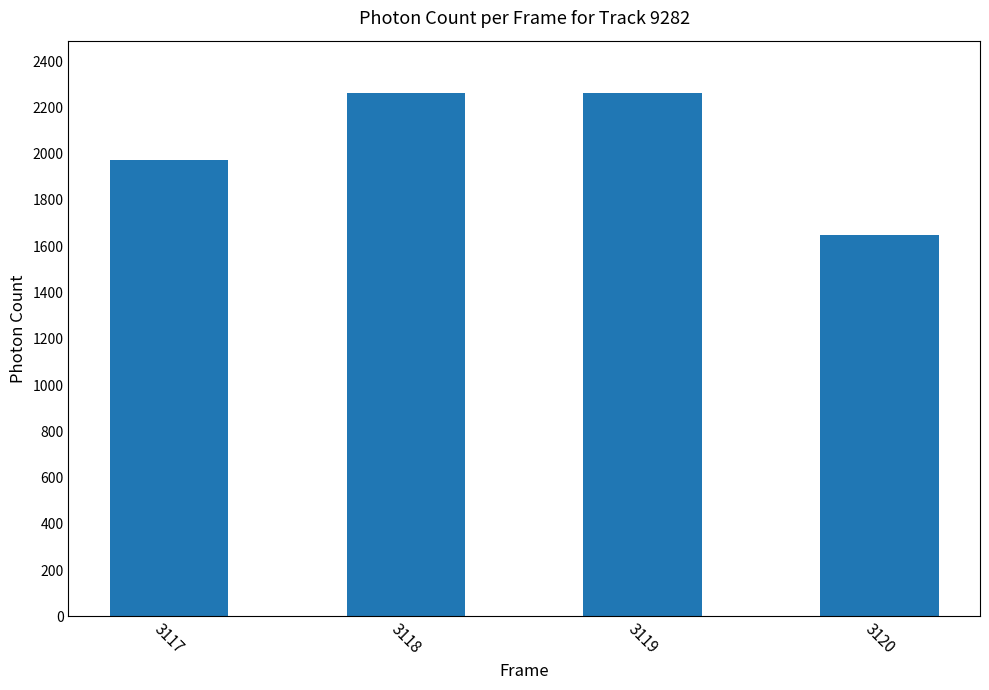

What is the sum of all values?

8141.9